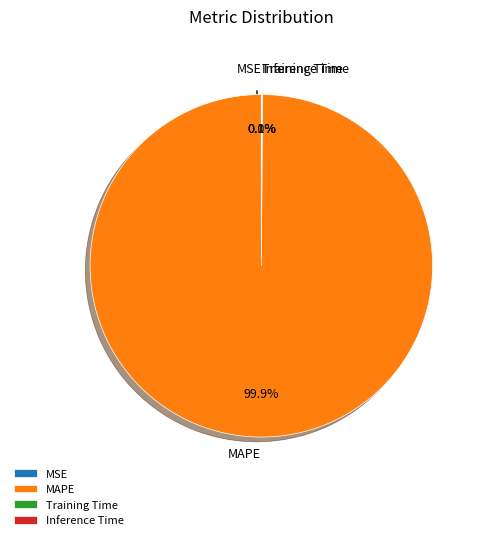

What percentage is the MAPE slice, to the nearest percent?

100%